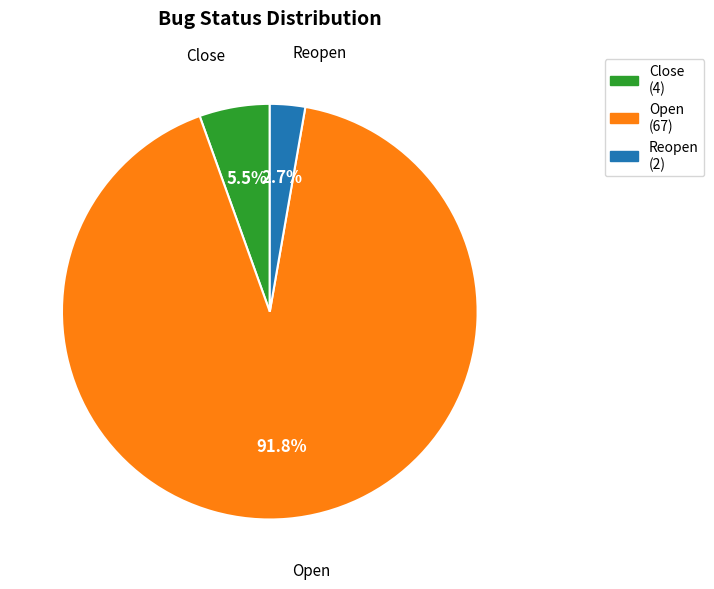

To the nearest percent, what is the difference between the largest and smallest slice percentages?

89%